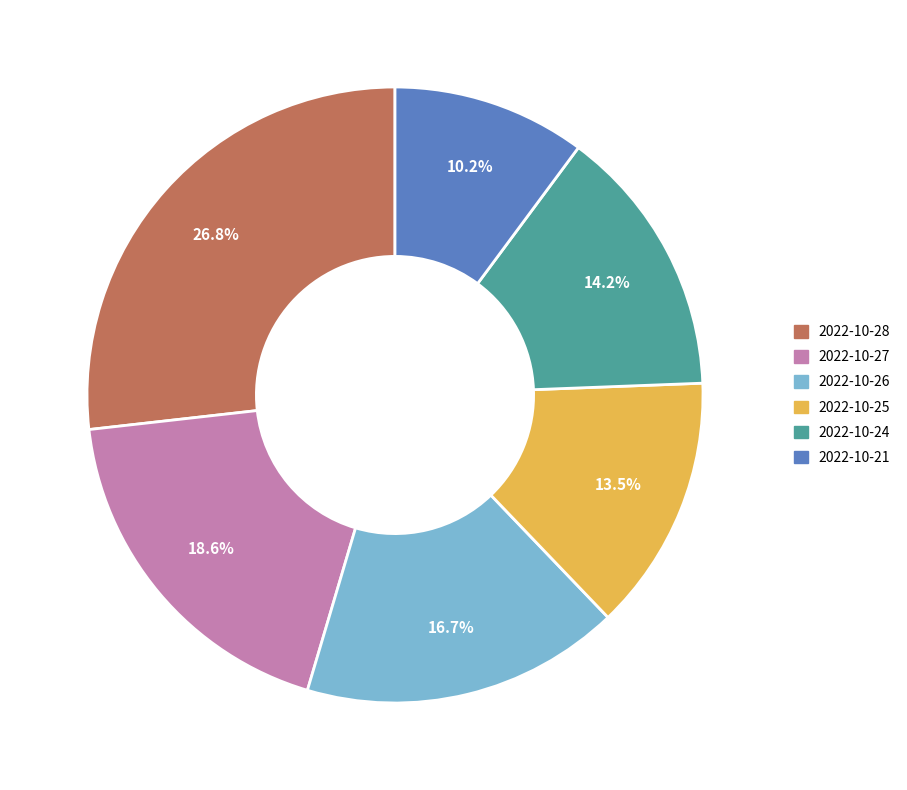

Which has a higher value, 2022-10-27 or 2022-10-21?

2022-10-27